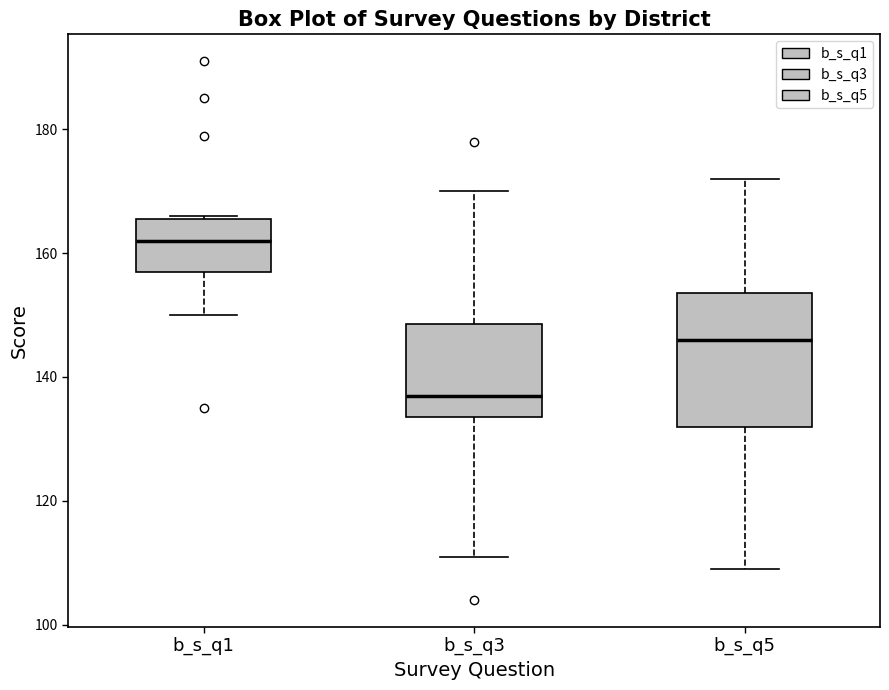

Reading left to right, read every box against the y-axis: the position of its median line, the range the box covers, and the ends of its whiskers. The values are not printed on the chart, so give them approximately, as read against the axis.

b_s_q1: median 162, box 158 to 166, whiskers 150 to 166
b_s_q3: median 138, box 134 to 148, whiskers 112 to 170
b_s_q5: median 146, box 132 to 154, whiskers 110 to 172